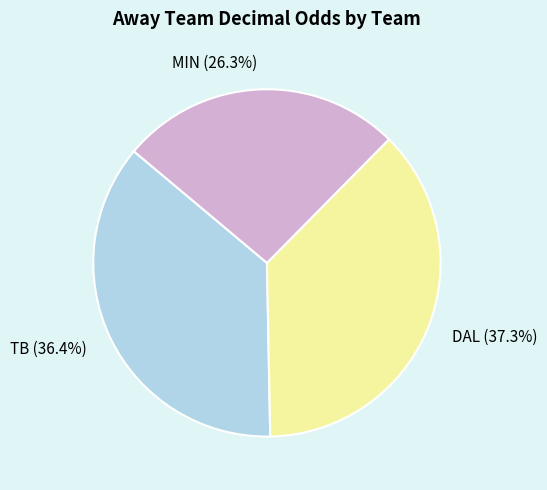

Which category has the biggest portion of the pie?

DAL